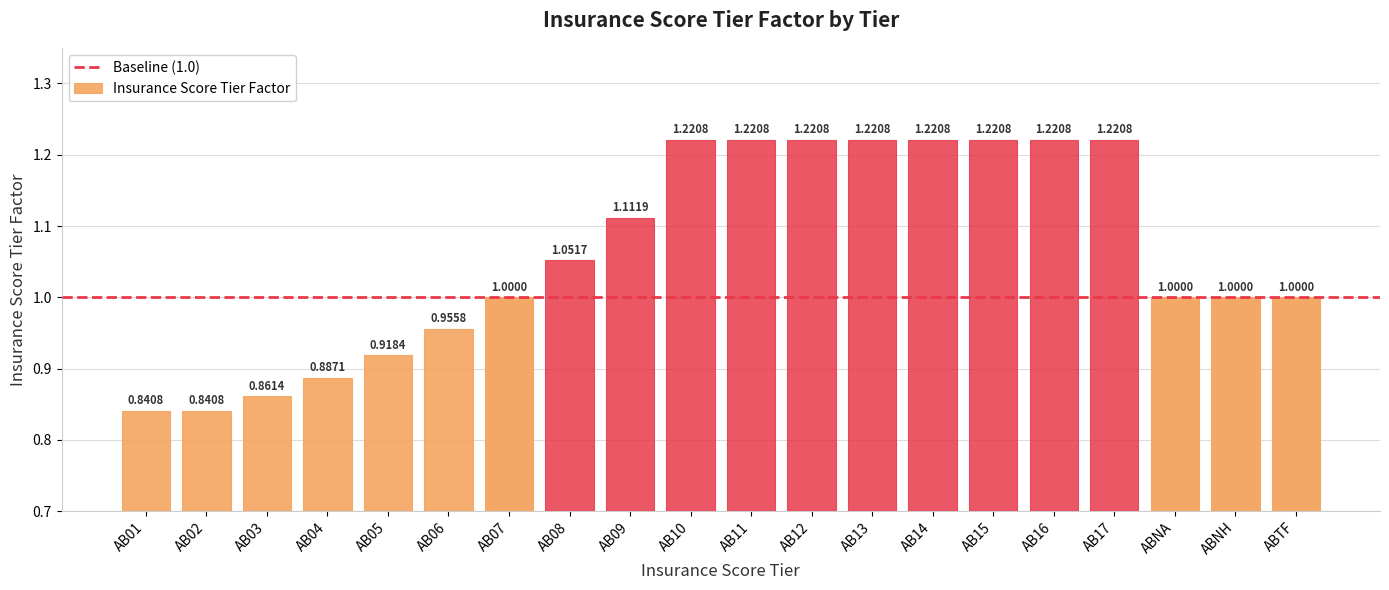

What is the difference between the second highest and minimum values?

0.4